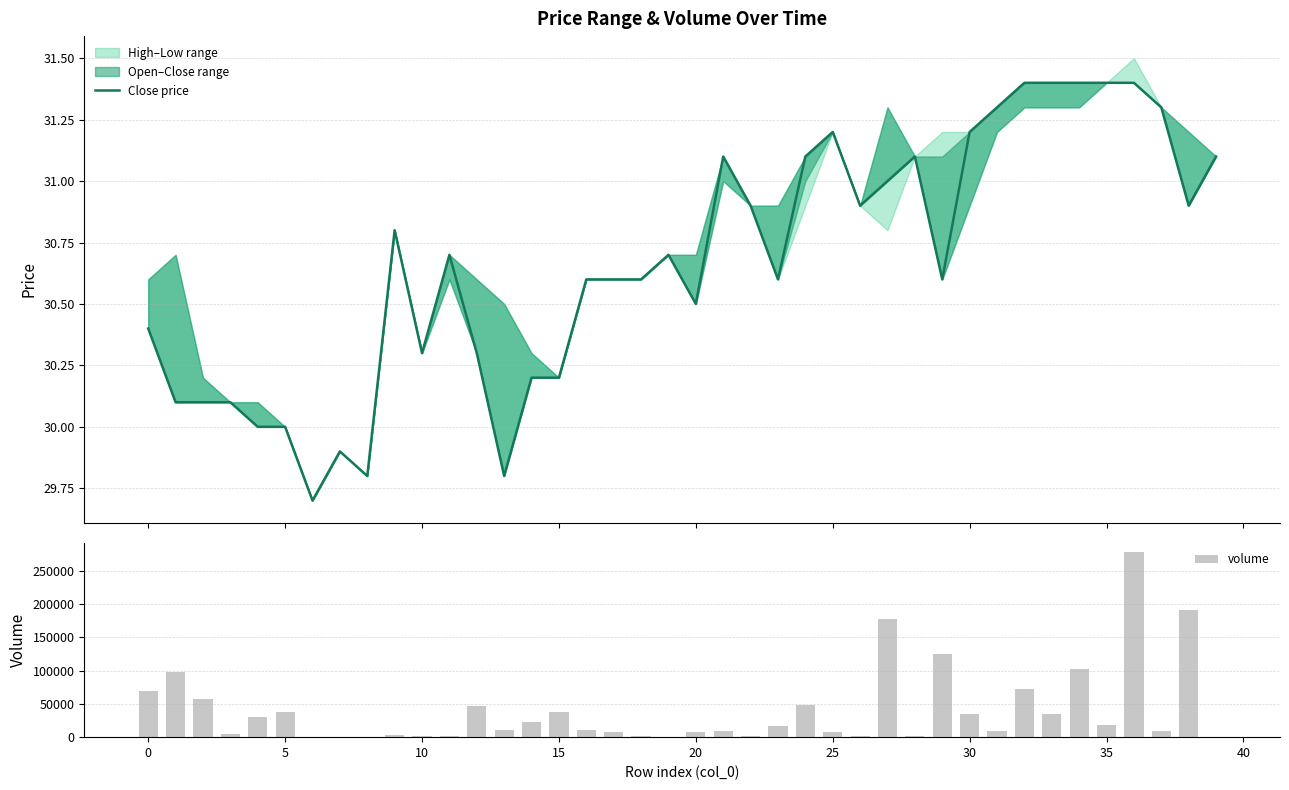

What is the average value of the close series?

30.7